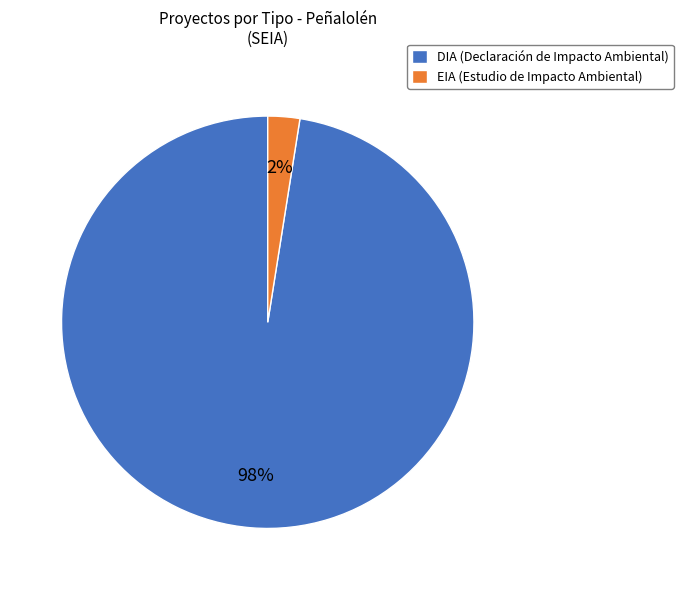

Is DIA the majority of the pie?

Yes